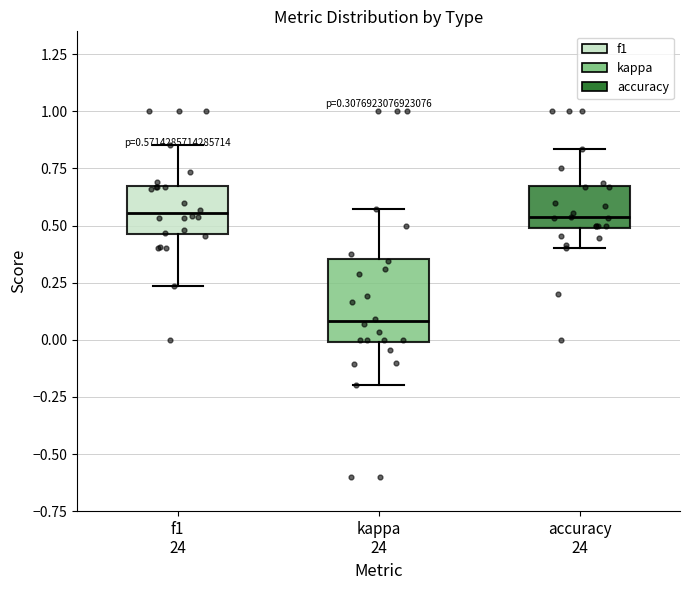

Which box is the tallest, from its lower edge to its upper edge?

kappa 24